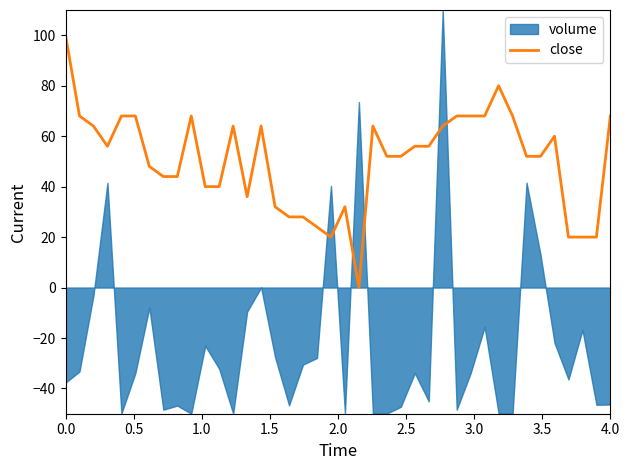

What value does the data have at 13?

36.0